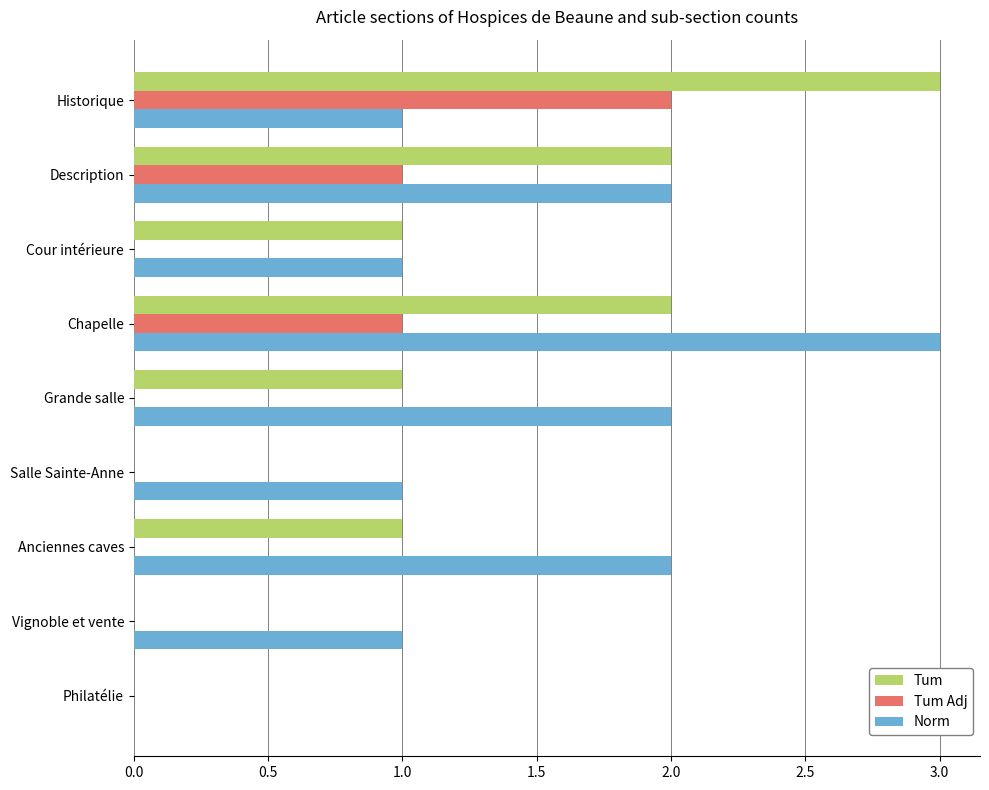

What is the sum of the Norm values at Grande salle and Description?

4